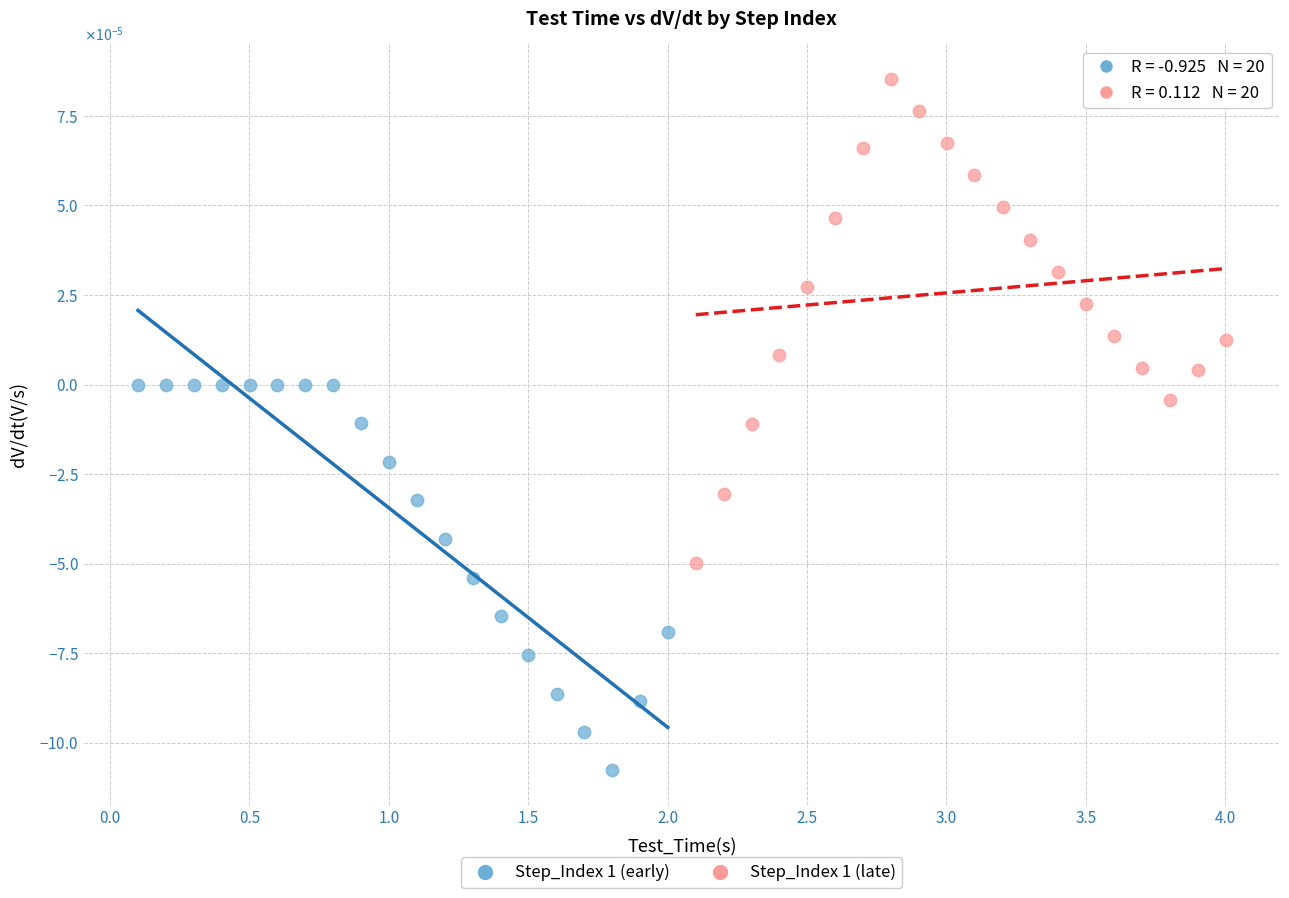

What are all the series names shown in the legend?

Step_Index 1 (early), Step_Index 1 (late)